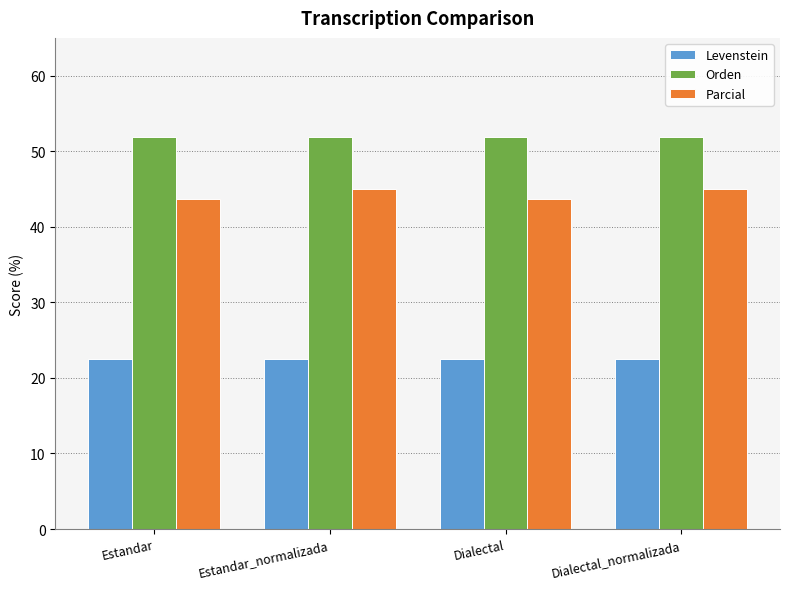

How many bars are there in each group?

3